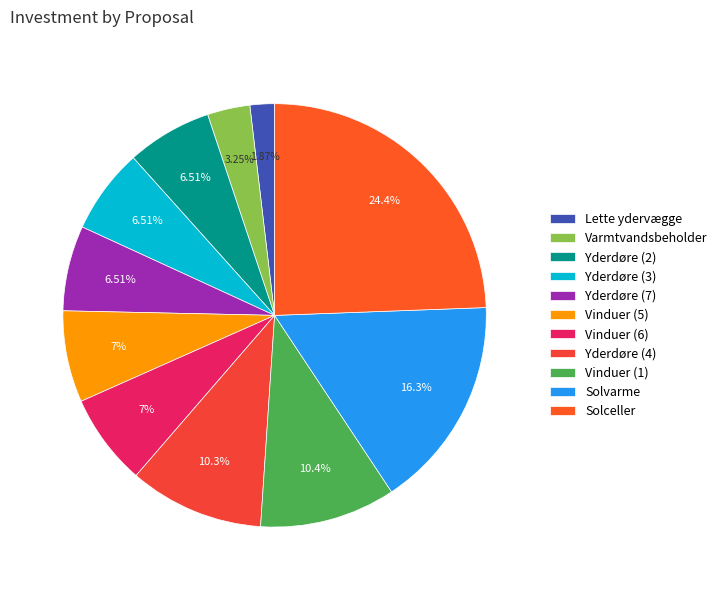

Is it true that Solceller is 38% of the pie?

False